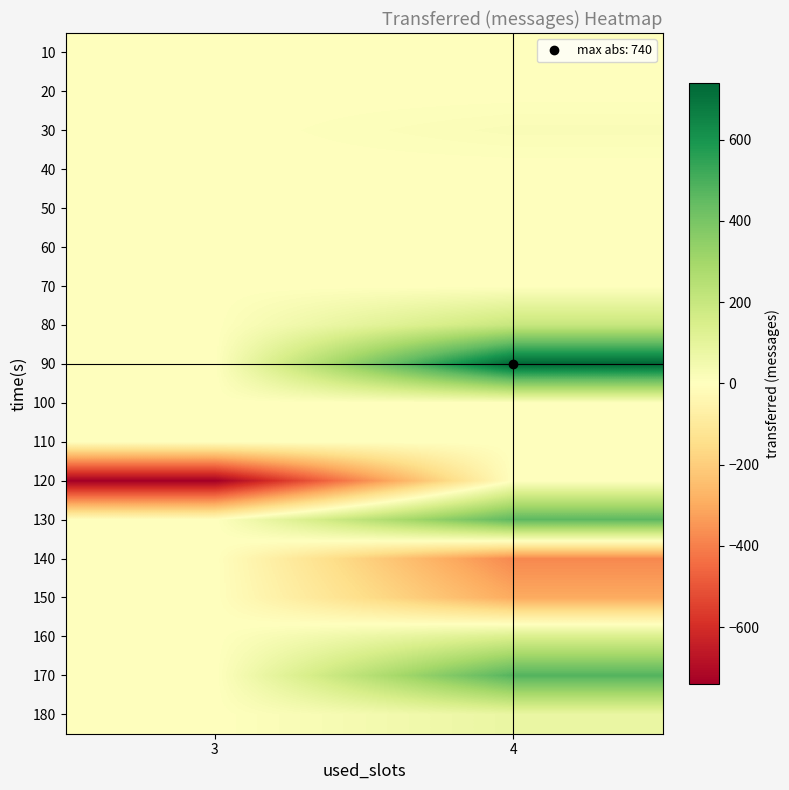

Reading right to left, transcribe all the data shown in this chart.

10: 4=0	3=0
20: 4=0	3=0
30: 4=20	3=0
40: 4=0	3=0
50: 4=0	3=0
60: 4=0	3=0
70: 4=0	3=0
80: 4=200	3=0
90: 4=740	3=0
100: 4=0	3=0
110: 4=0	3=0
120: 4=0	3=-740
130: 4=460	3=0
140: 4=-380	3=0
150: 4=-300	3=0
160: 4=140	3=0
170: 4=480	3=0
180: 4=80	3=0